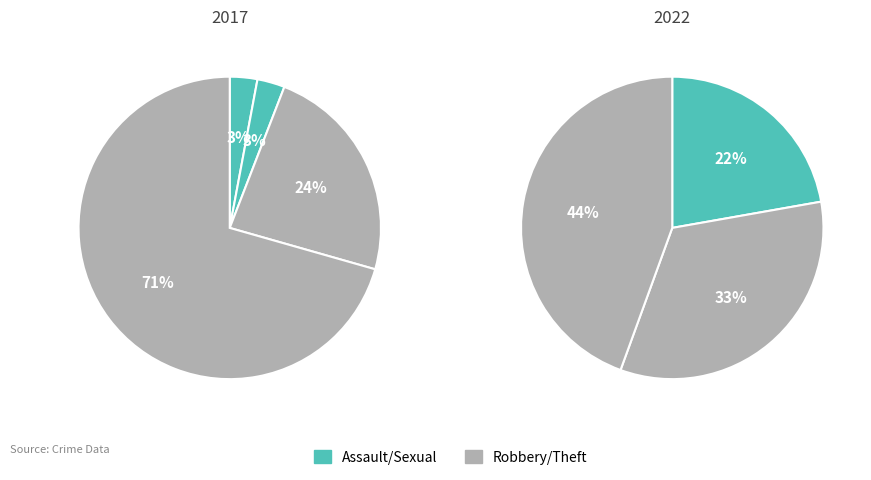

How many segments does this pie chart have?

4